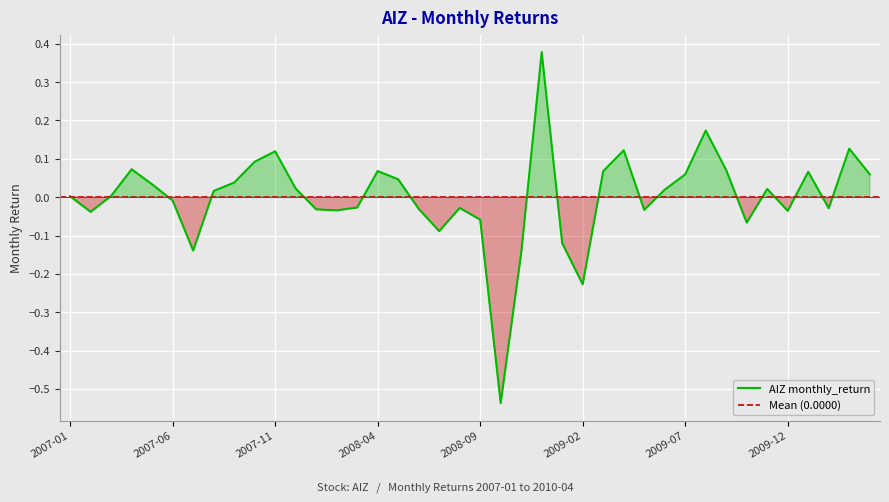

At which label does the data first exceed 0?

2007-01